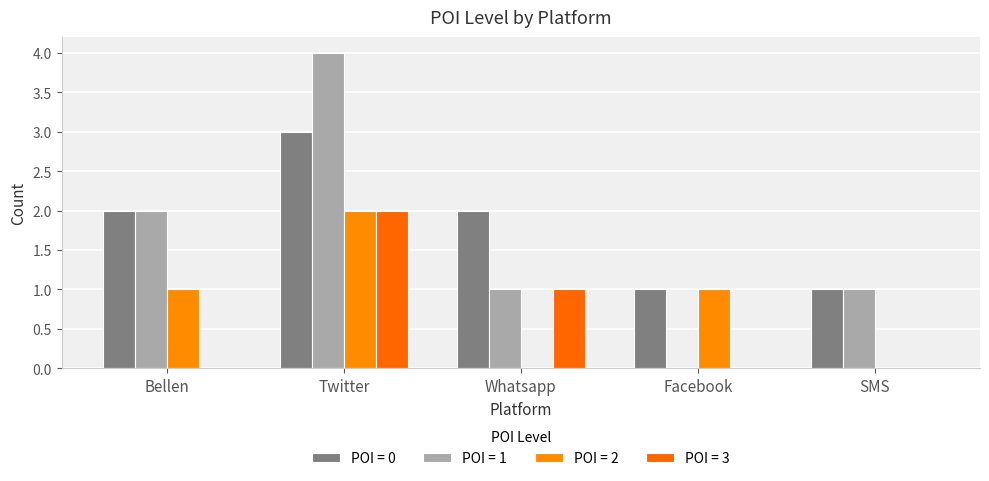

Count the number of categories in the chart.

5